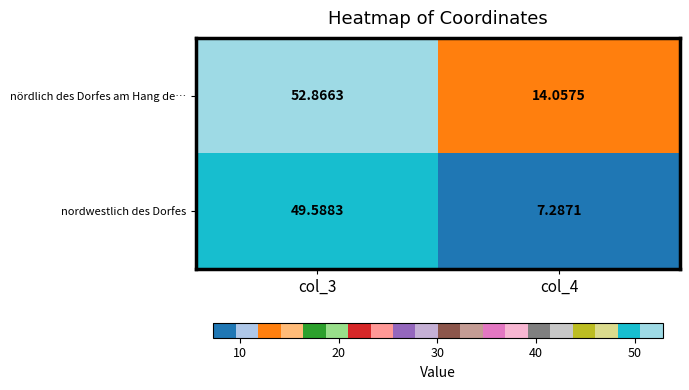

Which series changed the most between col_3 and col_4?

nordwestlich des Dorfes